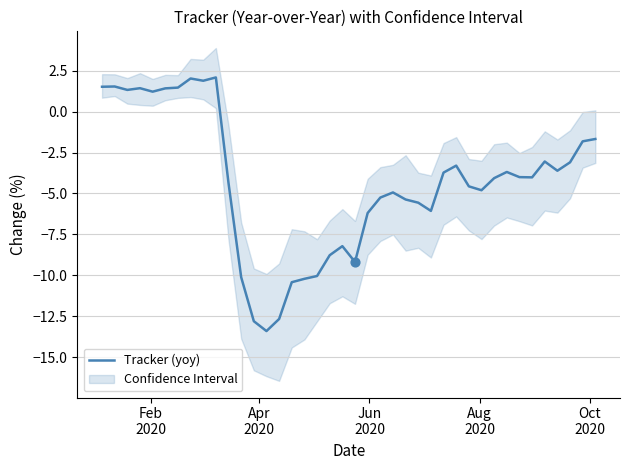

What is the maximum value for Tracker (yoy)?

2.1